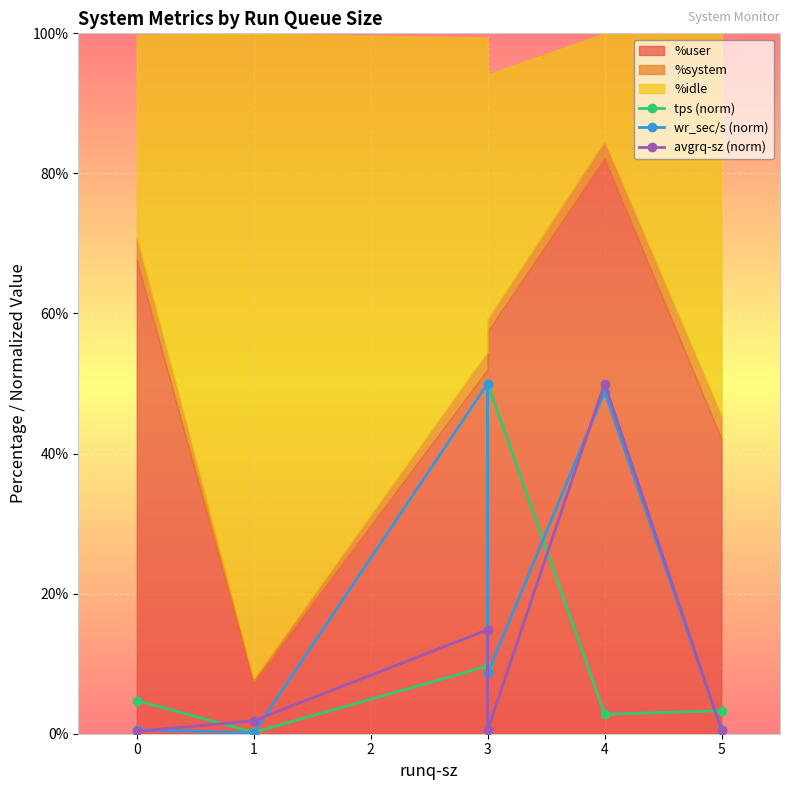

Reading left to right, what are all the values shown in this chart?

tps (norm): 4.7	0.2	9.6	50.0	2.8	3.3
wr_sec/s (norm): 0.6	0.1	50.0	8.6	48.8	0.6
avgrq-sz (norm): 0.3	1.8	14.8	0.5	50.0	0.5